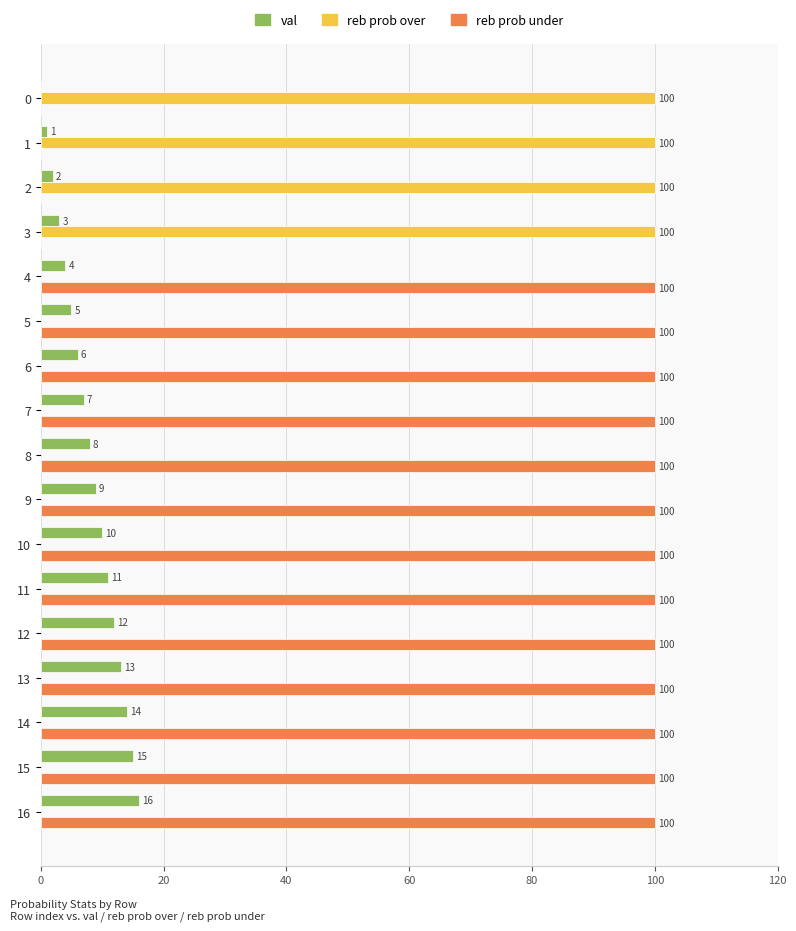

What is the sum of all val values?

136